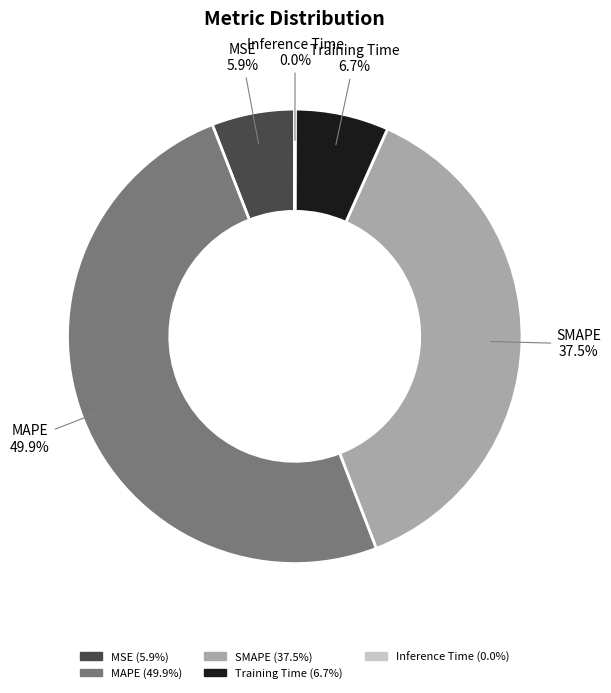

The Training Time slice represents 1% of the pie. True or false?

False